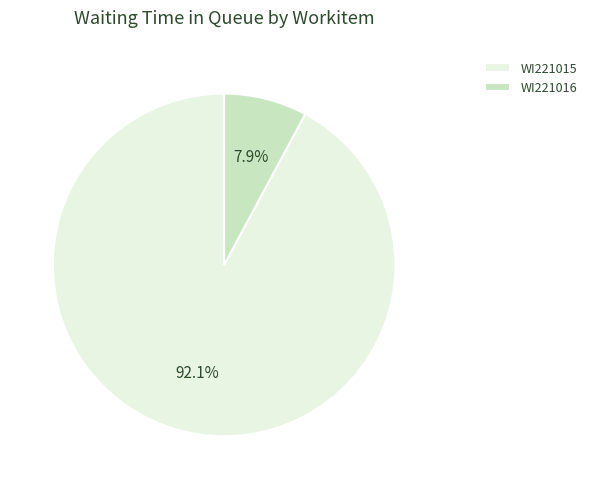

To the nearest percent, what is the combined percentage of WI221016 and WI221015?

100%